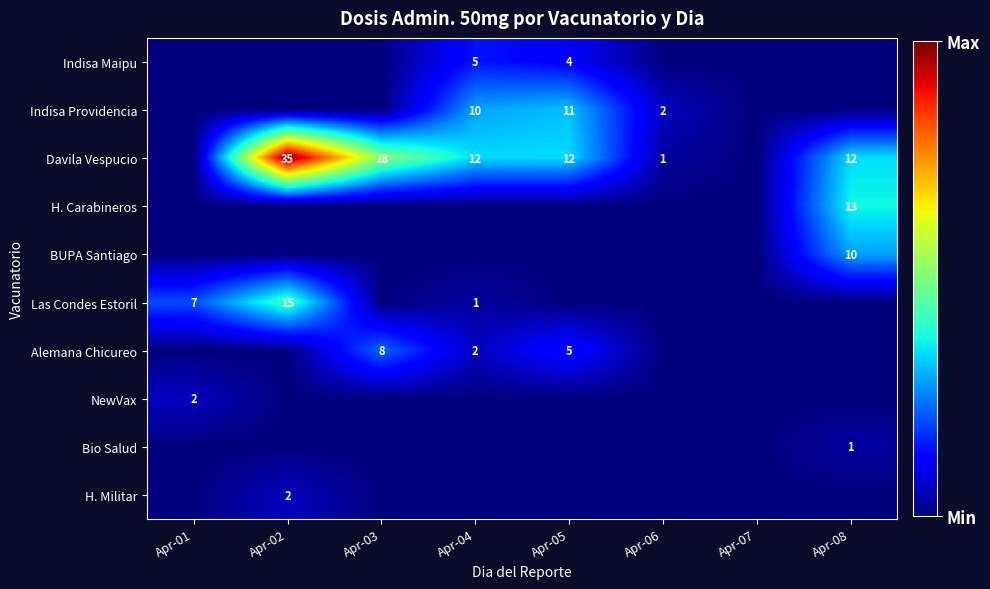

Which has a higher value, Apr-06 or Apr-05?

Apr-05